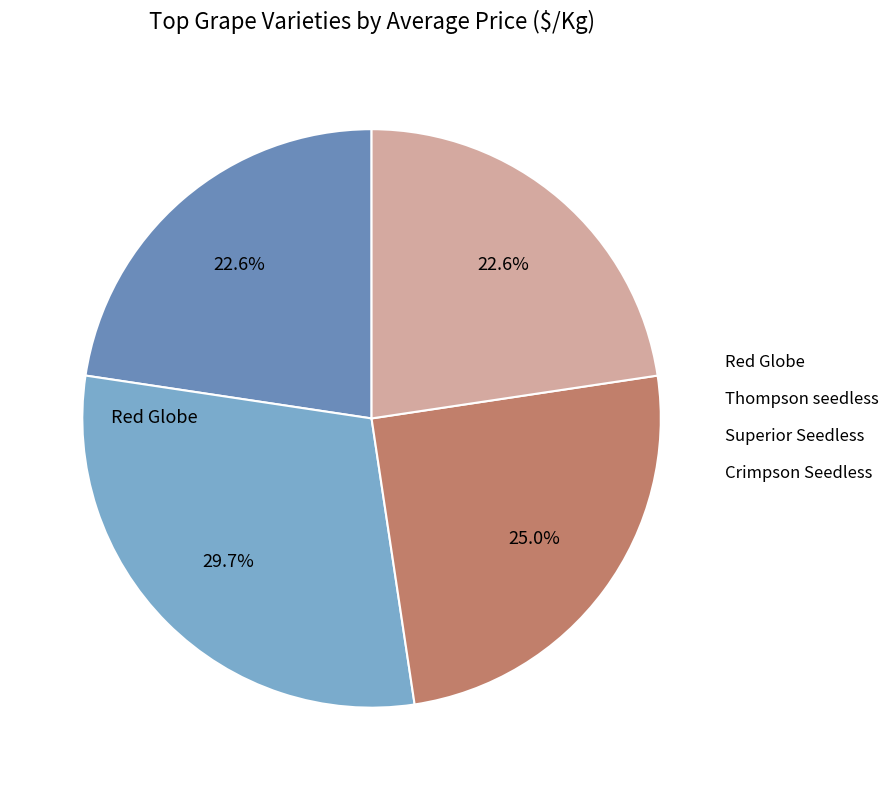

How many slices are in this pie chart?

4